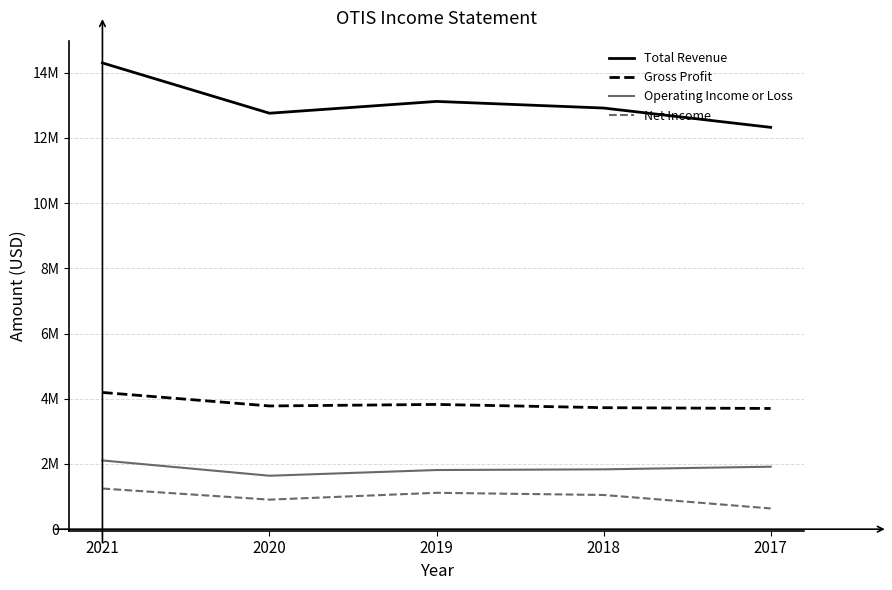

What is the value of the Net Income point at the 4th from the left?

1049000